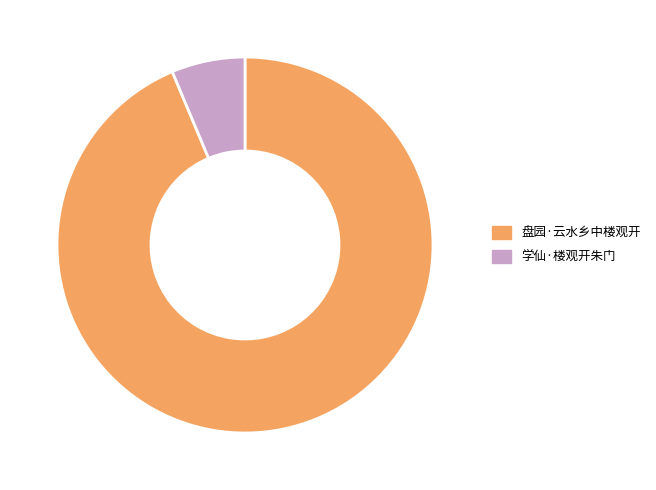

How many segments does this pie chart have?

2